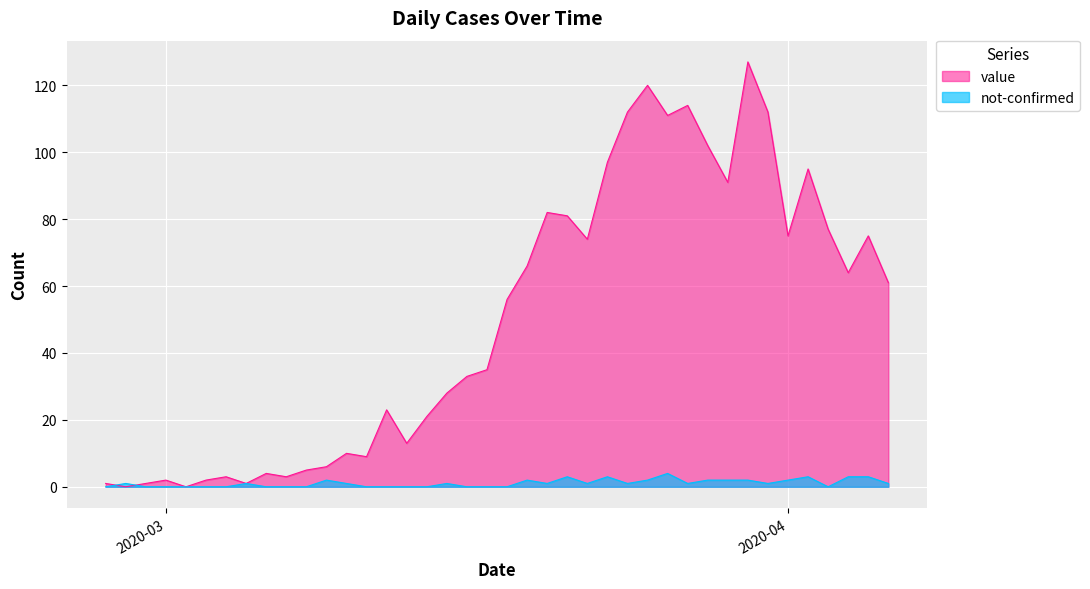

How many lines are shown in the chart?

2